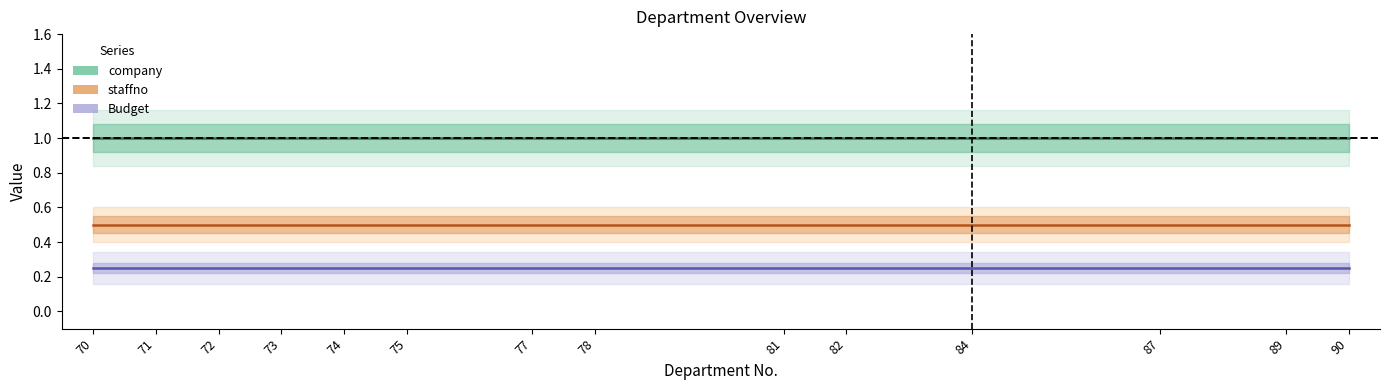

List the labels in order of staffno value, smallest first.

70, 71, 72, 73, 74, 75, 77, 78, 81, 82, 84, 87, 89, 90